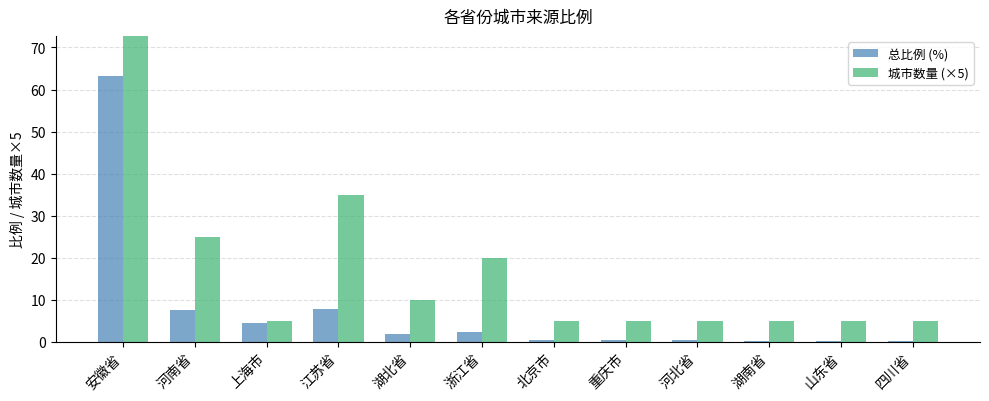

Reading left to right, list all the values displayed in this chart.

总比例 (%): 安徽省=63.2	河南省=7.6	上海市=4.5	江苏省=7.9	湖北省=1.9	浙江省=2.4	北京市=0.5	重庆市=0.4	河北省=0.4	湖南省=0.2	山东省=0.2	四川省=0.2
城市数量 (×5): 安徽省=75.0	河南省=25.0	上海市=5.0	江苏省=35.0	湖北省=10.0	浙江省=20.0	北京市=5.0	重庆市=5.0	河北省=5.0	湖南省=5.0	山东省=5.0	四川省=5.0